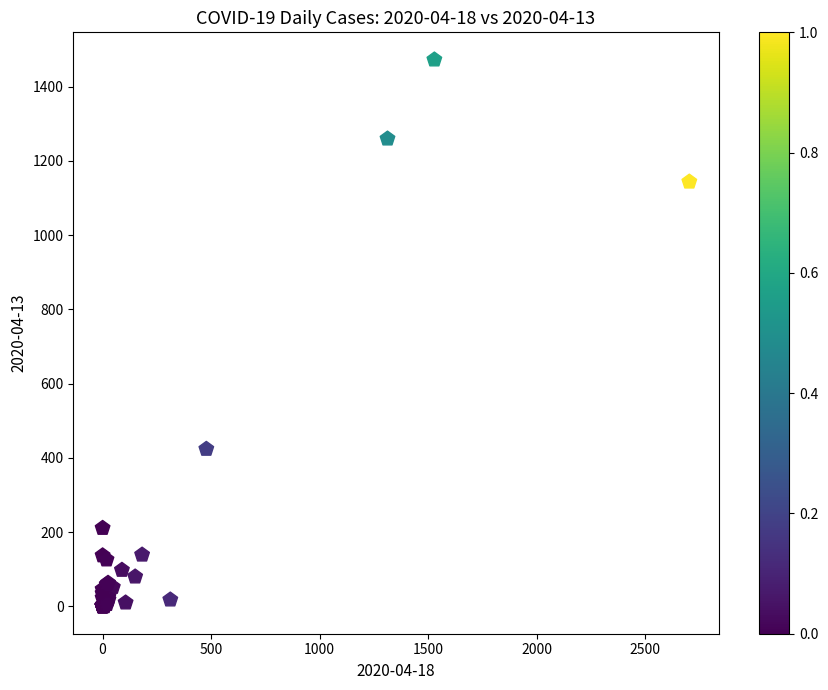

What Y value in the scatter plot is closest to 736?

424